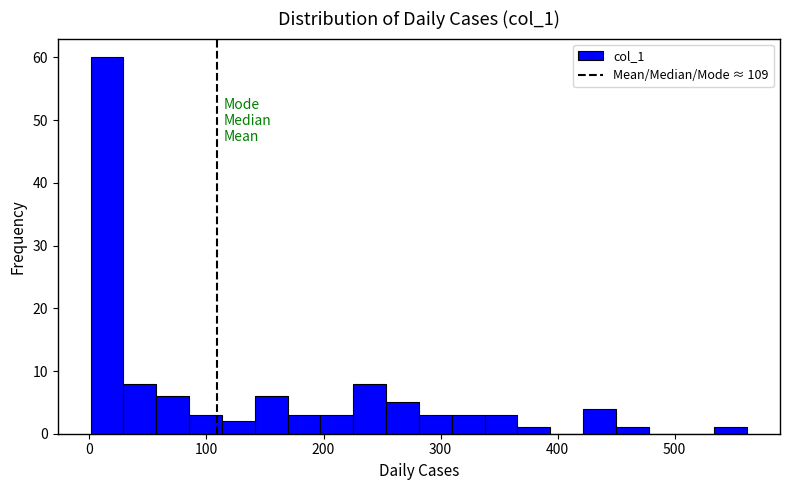

Around what value on the x-axis is the tallest bar? Give the approximate position of its centre, as read against the axis.

20